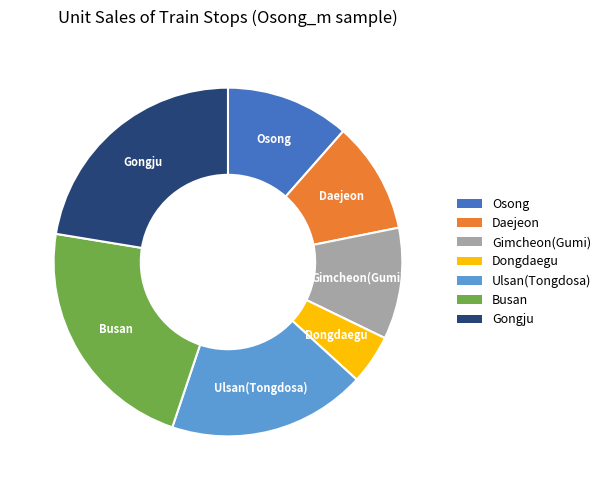

What is the ratio of the value at Gongju to the value at Gimcheon(Gumi)?

2.2